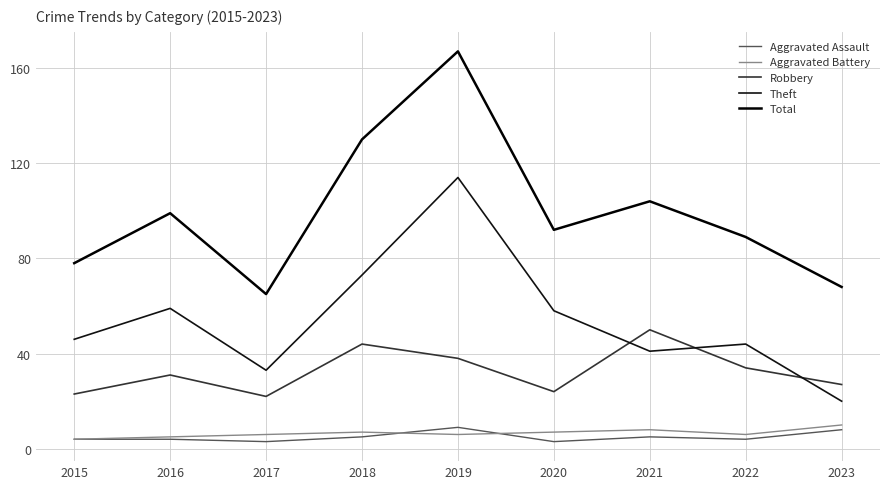

The Total series shows 119 at 2015. True or false?

False